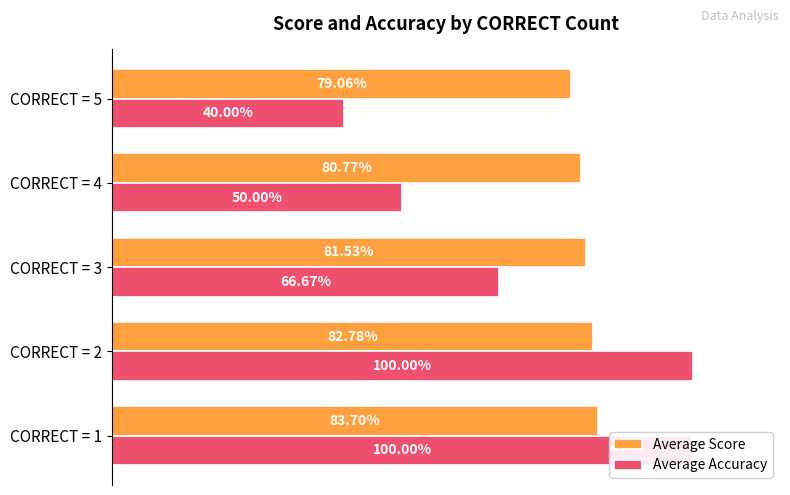

Is it true that Average Score equals 0.8 at CORRECT = 3?

True